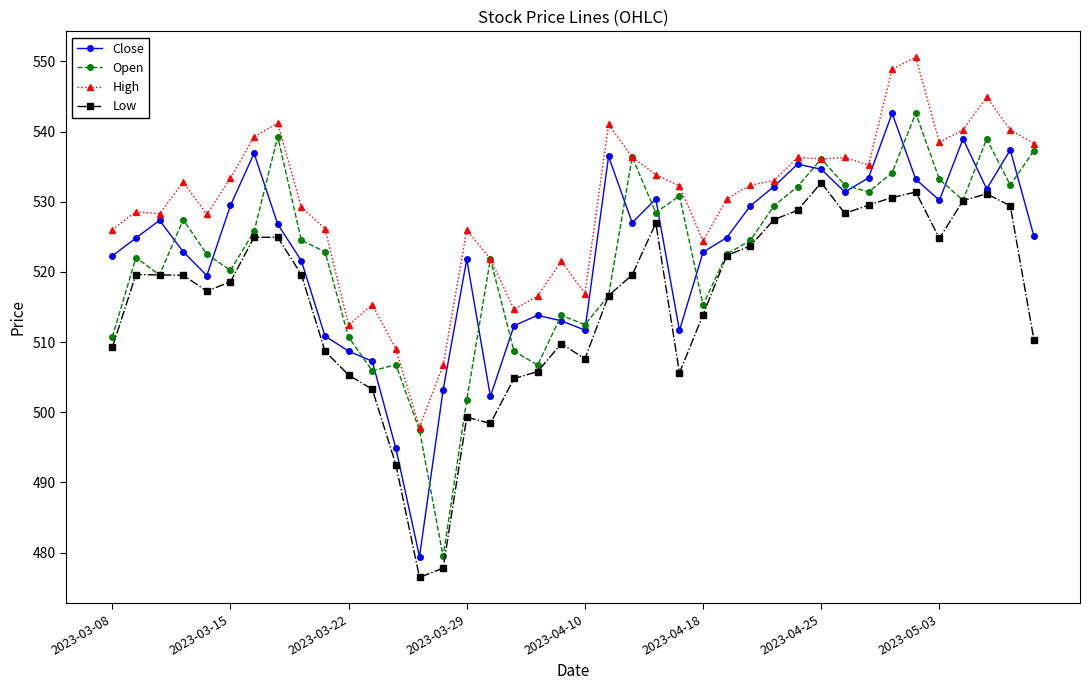

What is the greatest value displayed?

550.6